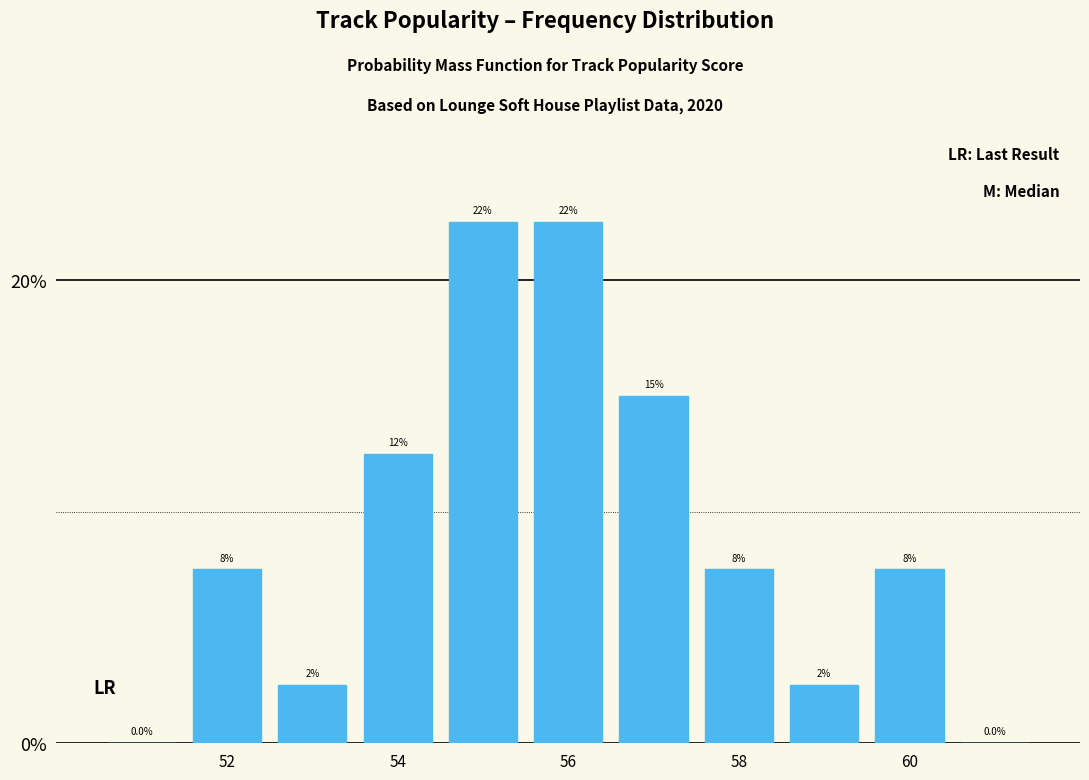

Are the bars horizontal?

No